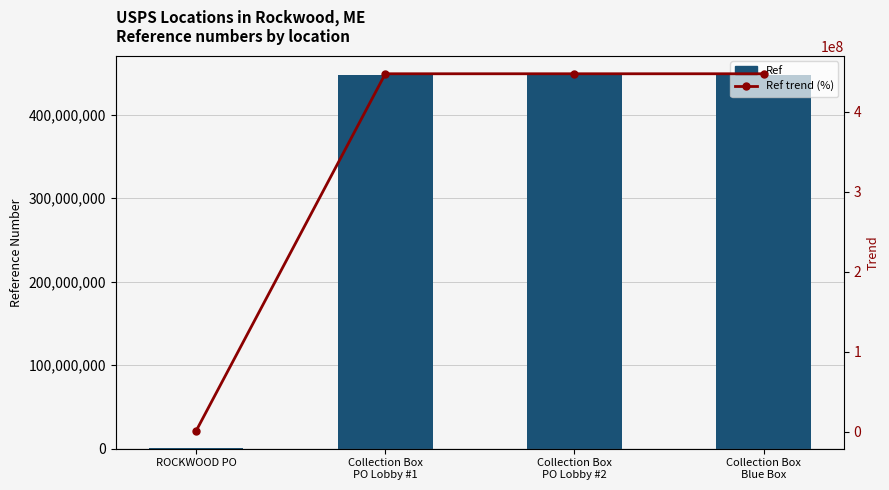

What is the label of the 3rd bar from the left?

Collection Box
PO Lobby #2